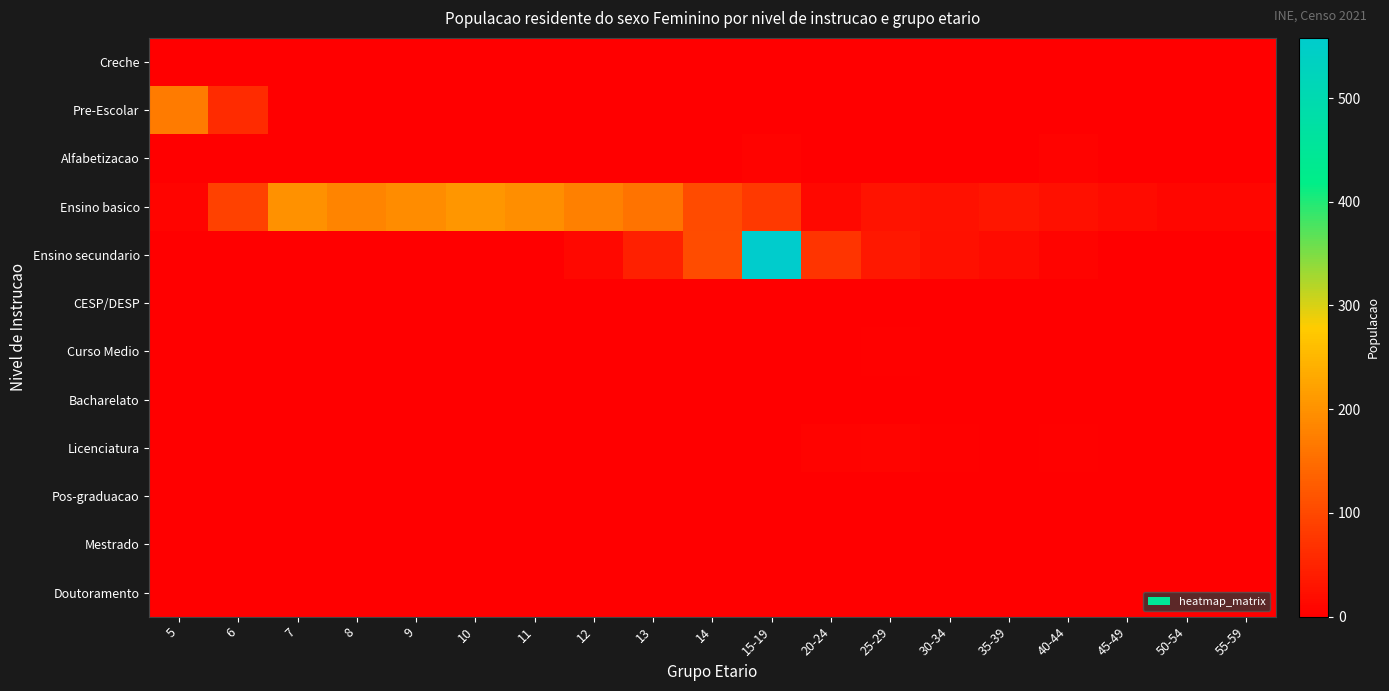

What is the total value across all series at 5?

178